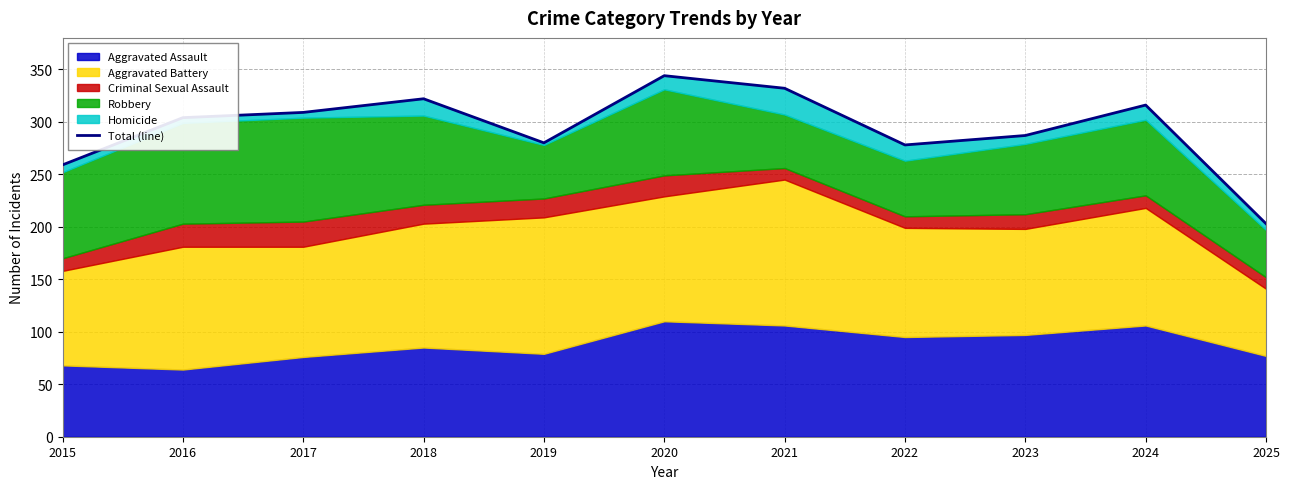

What is the average value?

294